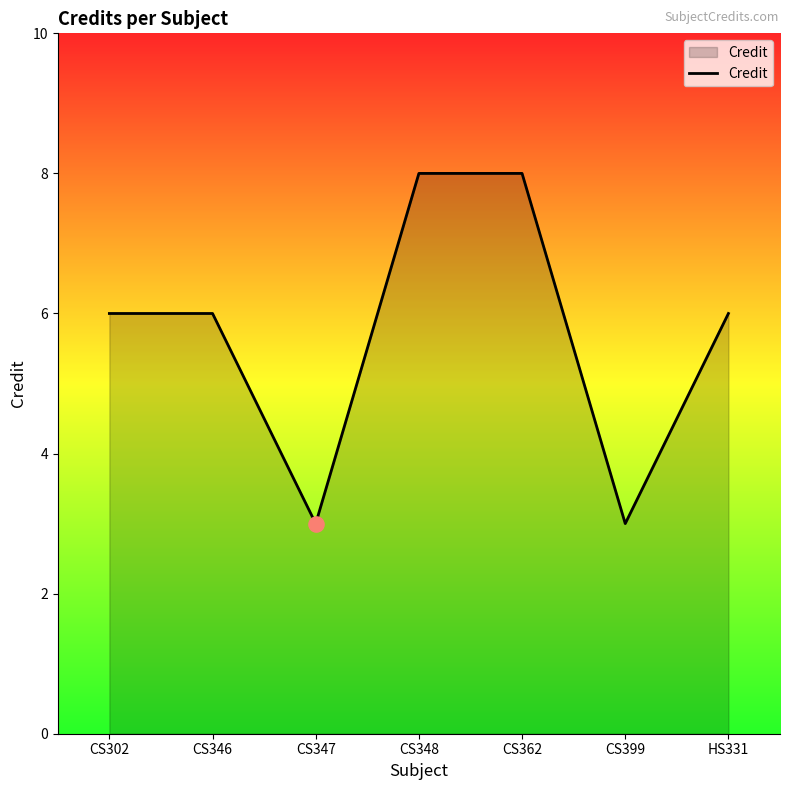

Approximately how many times larger is the value at CS362 compared to CS302?

1.3